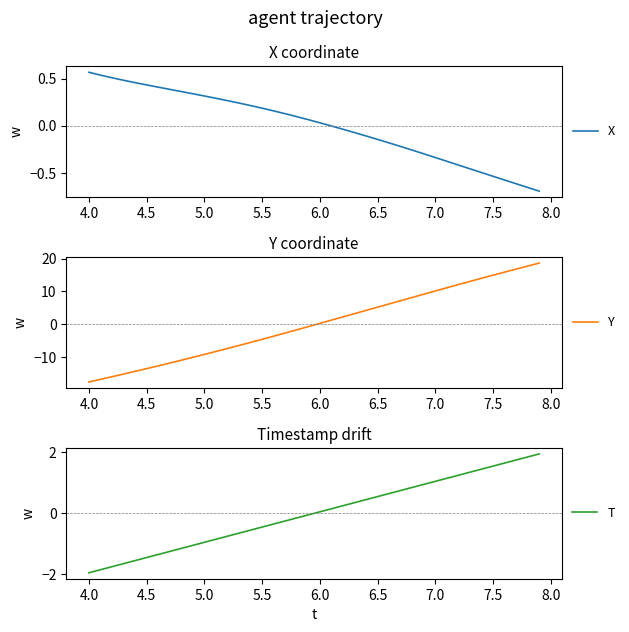

Which category has the highest value in the X series?

4.0